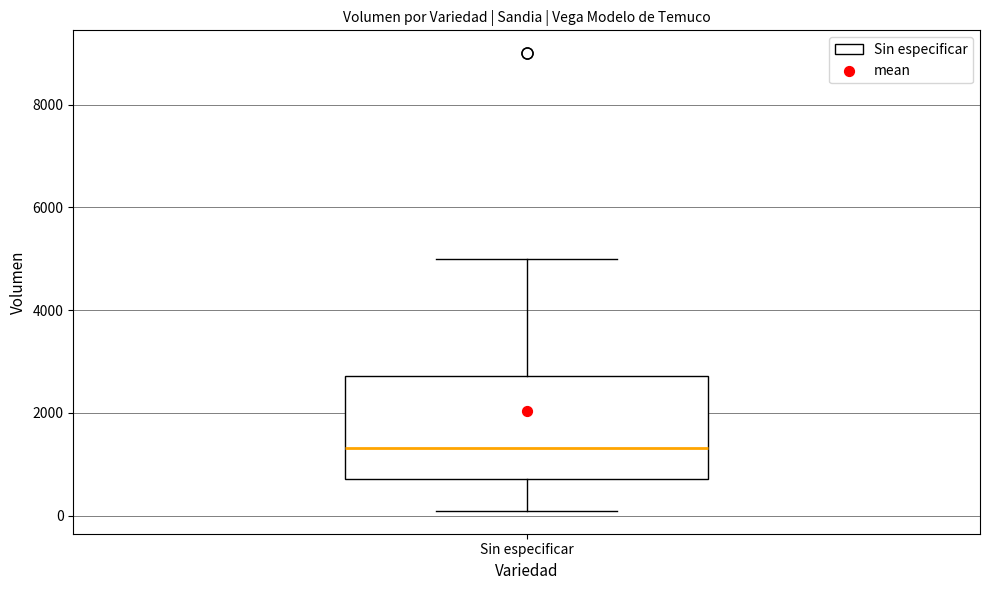

Transcribe this box plot: give where the median line is, the range the box spans, and where the two whiskers end, as read against the y-axis. The values are not printed on the chart, so give them approximately, as read against the axis.

median 1400, box 800 to 2800, whiskers 0 to 5000